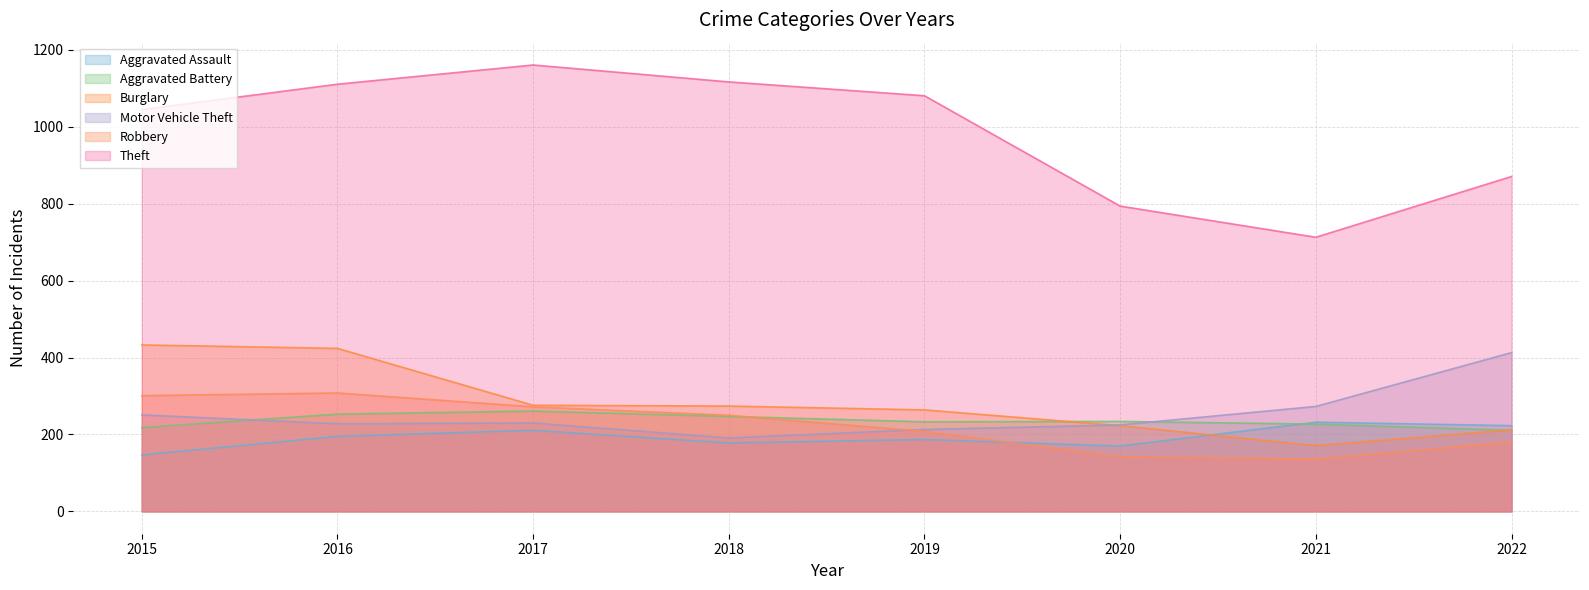

True or false: Theft and Burglary cross at least once.

False